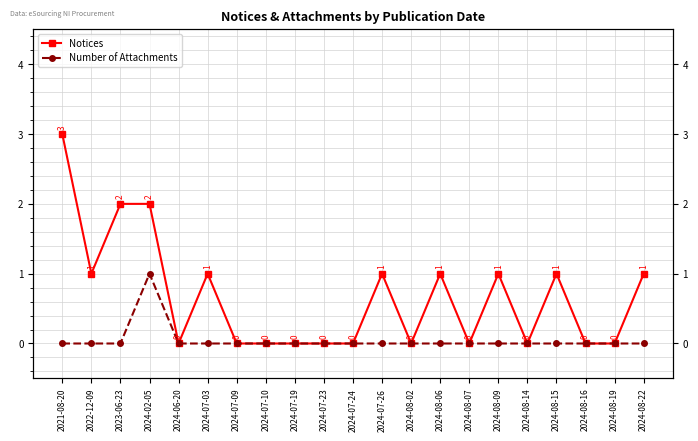

What is the label of the 4th point from the right?

2024-08-15